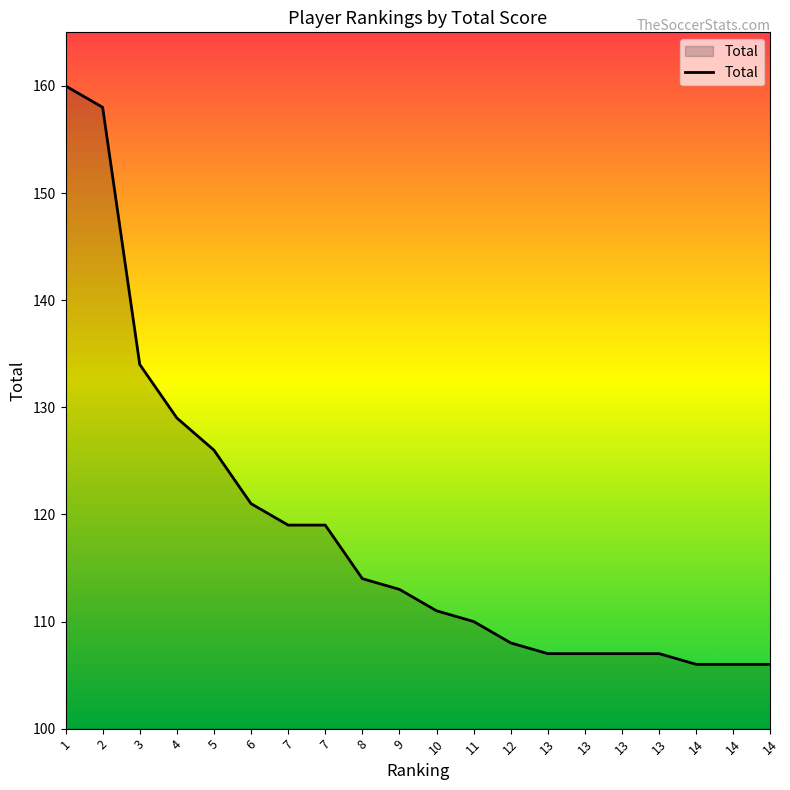

Between 7 and 14, which is larger?

7